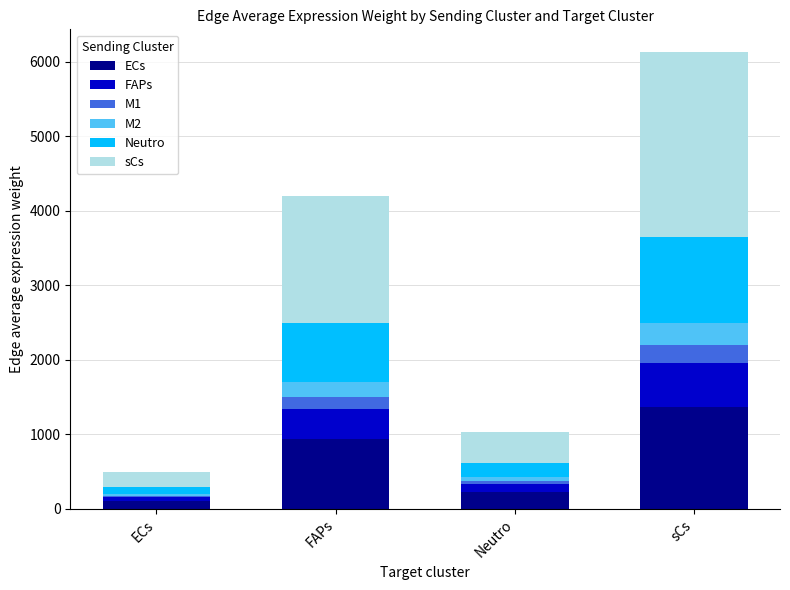

At which category is the sum across all series the highest?

sCs